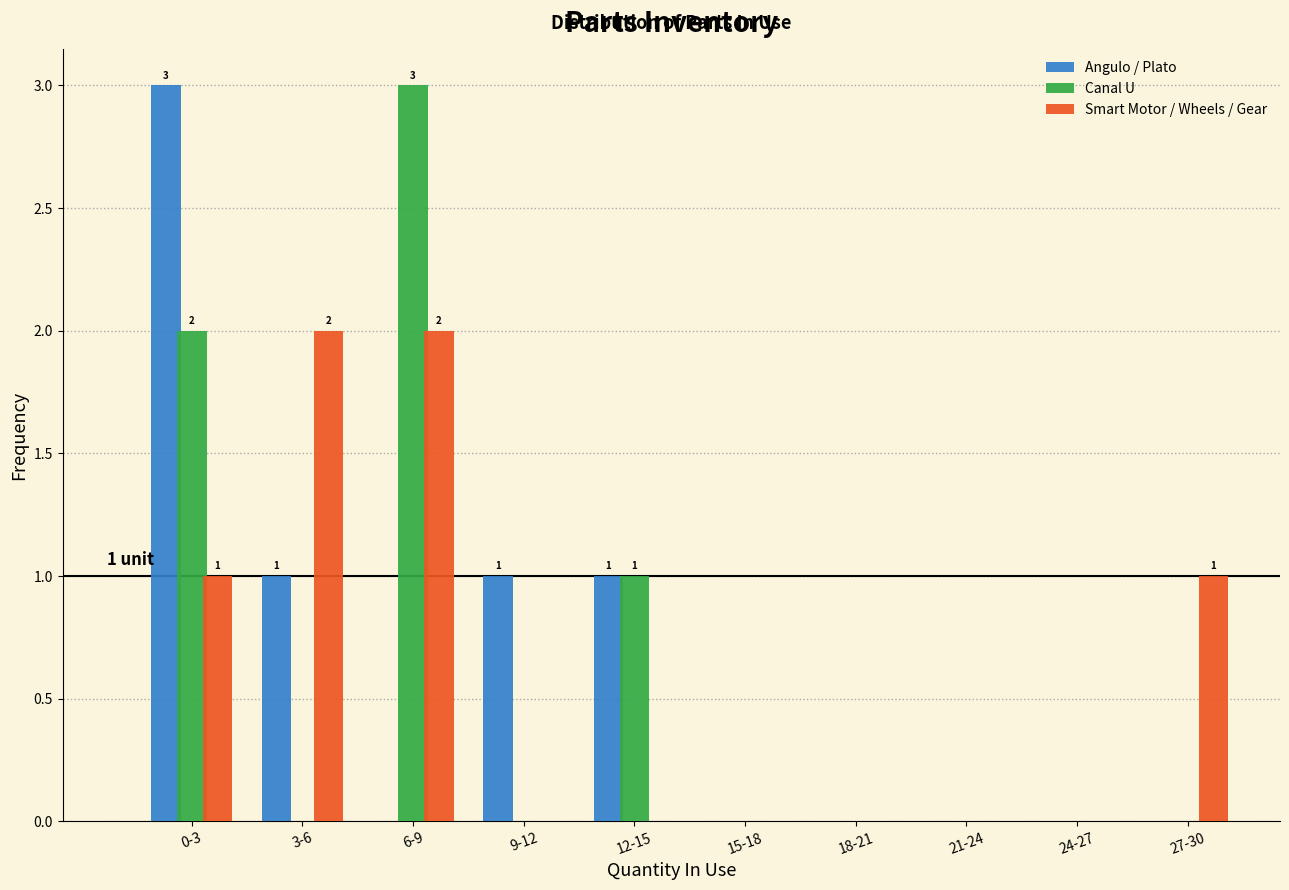

Reading left to right, what are all the values shown in this chart?

Angulo / Plato: 0-3=3	3-6=1	6-9=0	9-12=1	12-15=1	15-18=0	18-21=0	21-24=0	24-27=0	27-30=0
Canal U: 0-3=2	3-6=0	6-9=3	9-12=0	12-15=1	15-18=0	18-21=0	21-24=0	24-27=0	27-30=0
Smart Motor / Wheels / Gear: 0-3=1	3-6=2	6-9=2	9-12=0	12-15=0	15-18=0	18-21=0	21-24=0	24-27=0	27-30=1